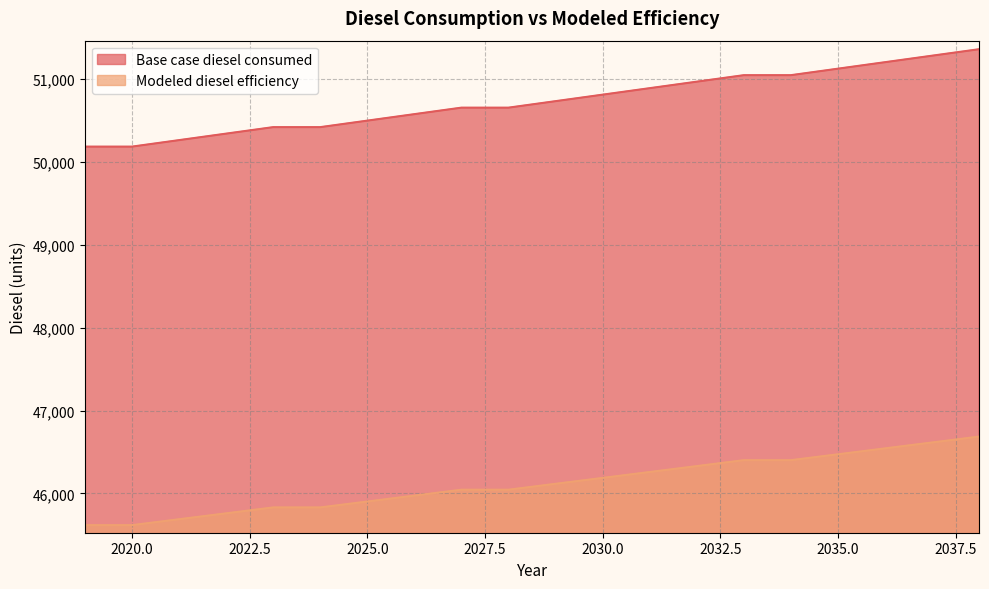

What is the total value across all series at 2033?

97442.8